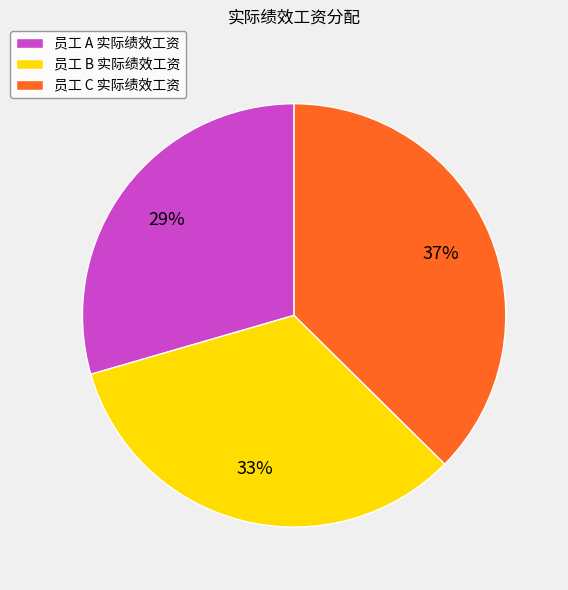

The 员工 C 实际绩效工资 slice represents 37% of the pie. True or false?

True